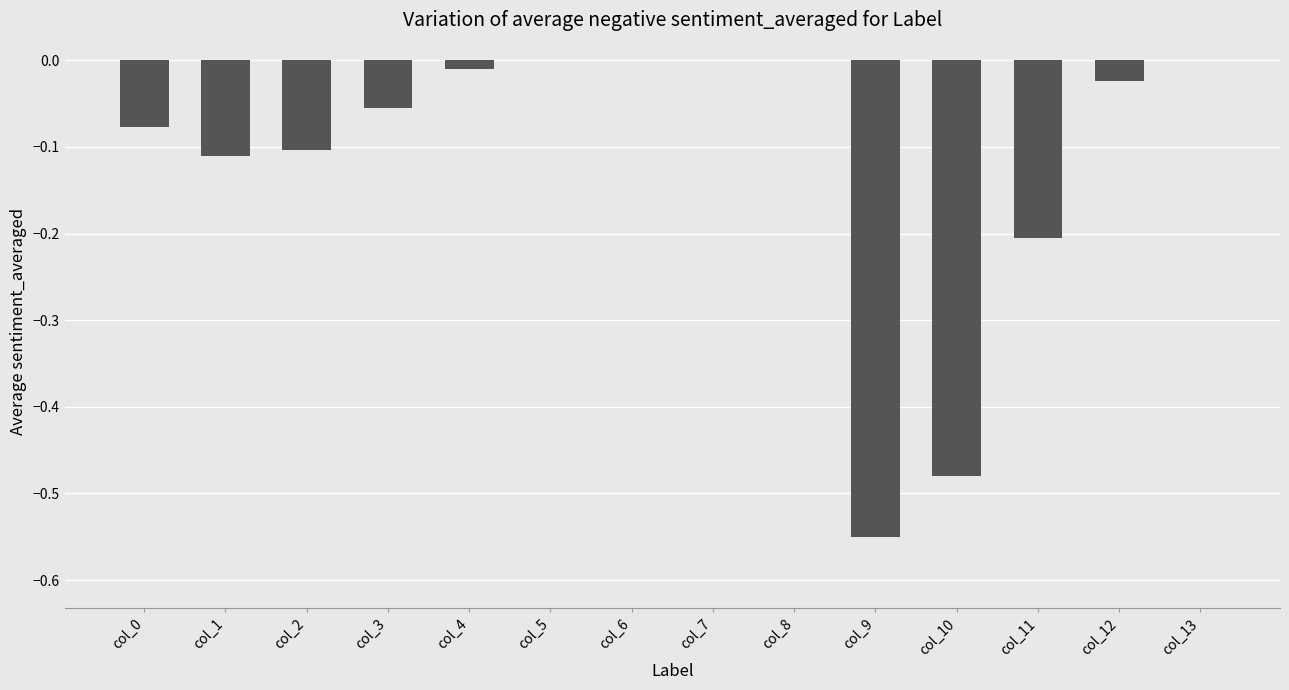

Is it true that the value at col_6 is 0.0?

True